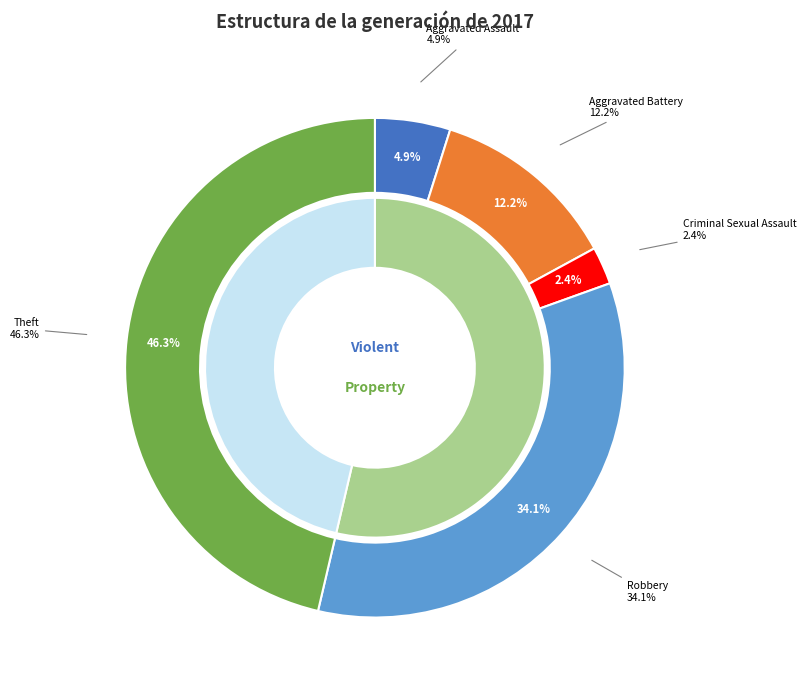

Is there a majority slice in this chart?

No